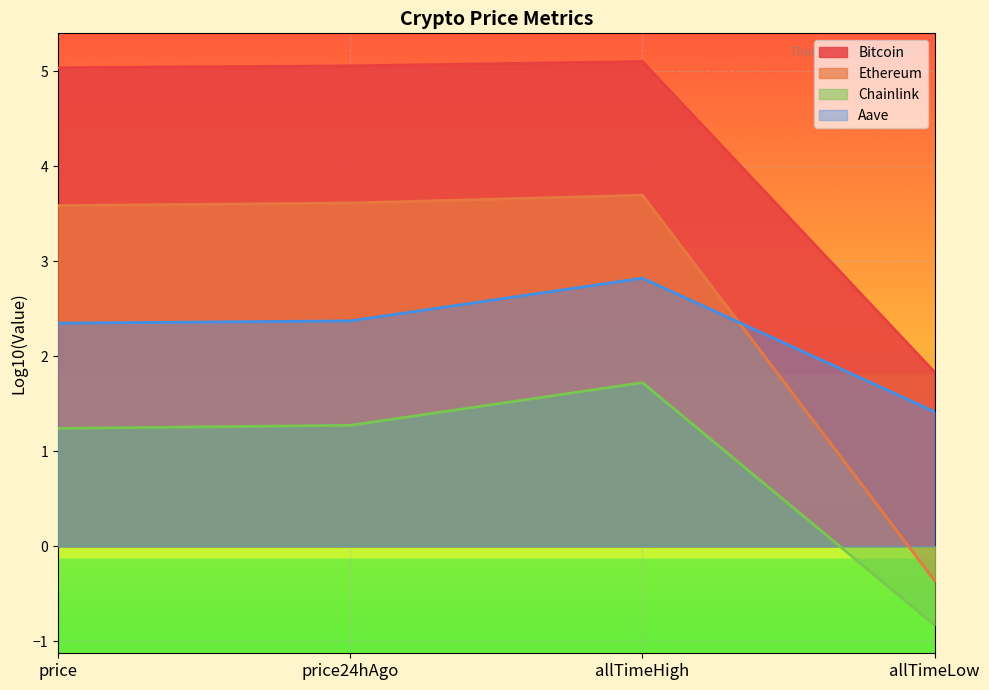

List the series in order of their peak value, lowest first.

Chainlink, Aave, Ethereum, Bitcoin